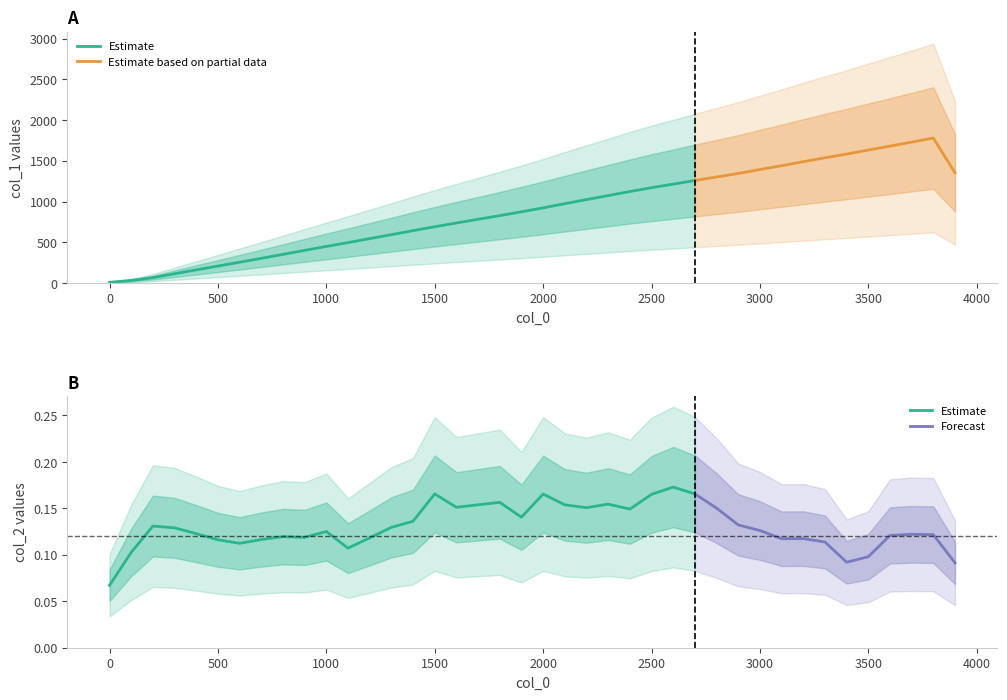

What is the sum of all col_1 values?

36968.0